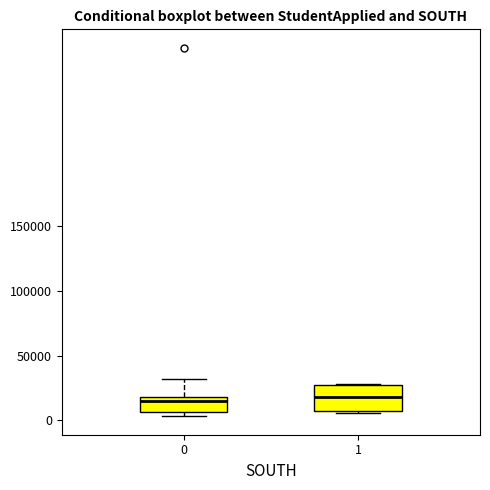

Reading left to right, read every box against the y-axis: the position of its median line, the range the box covers, and the ends of its whiskers. The values are not printed on the chart, so give them approximately, as read against the axis.

0: median 15000, box 5000 to 20000, whiskers 5000 (just below the box's lower edge) to 30000
1: median 20000, box 10000 to 25000, whiskers 5000 to 30000